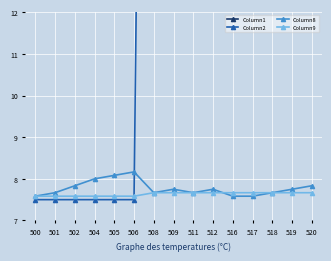

What is the sum of all Column9 values?

114.5